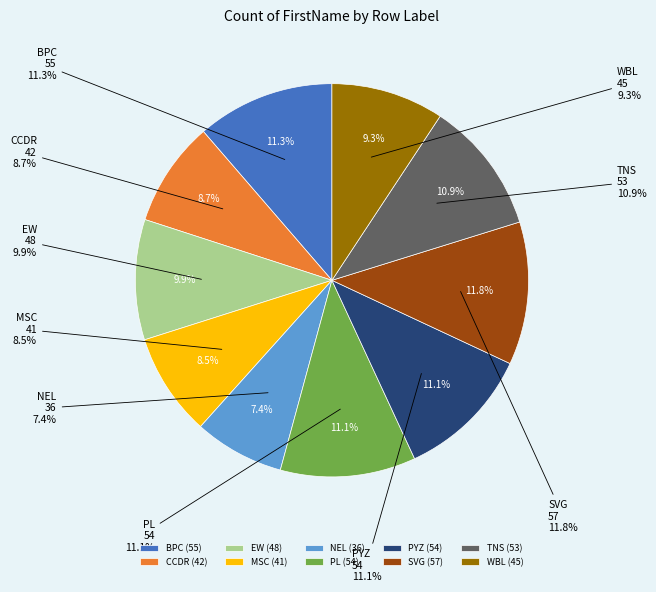

How many segments does this pie chart have?

10